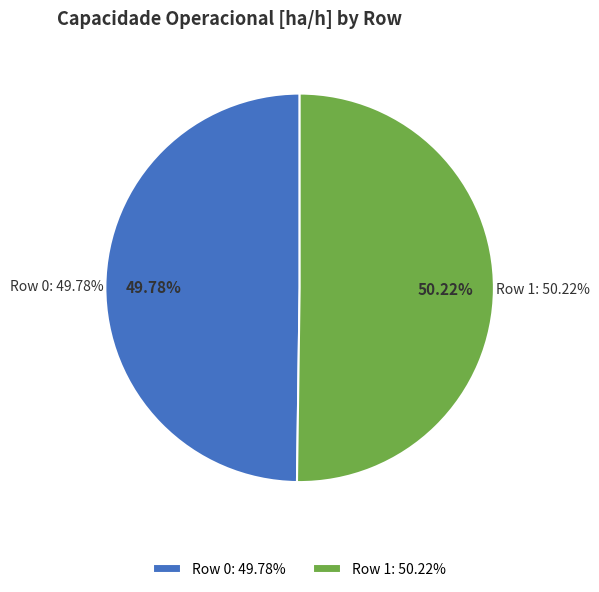

Does Row 0 account for over 50% of the chart?

No